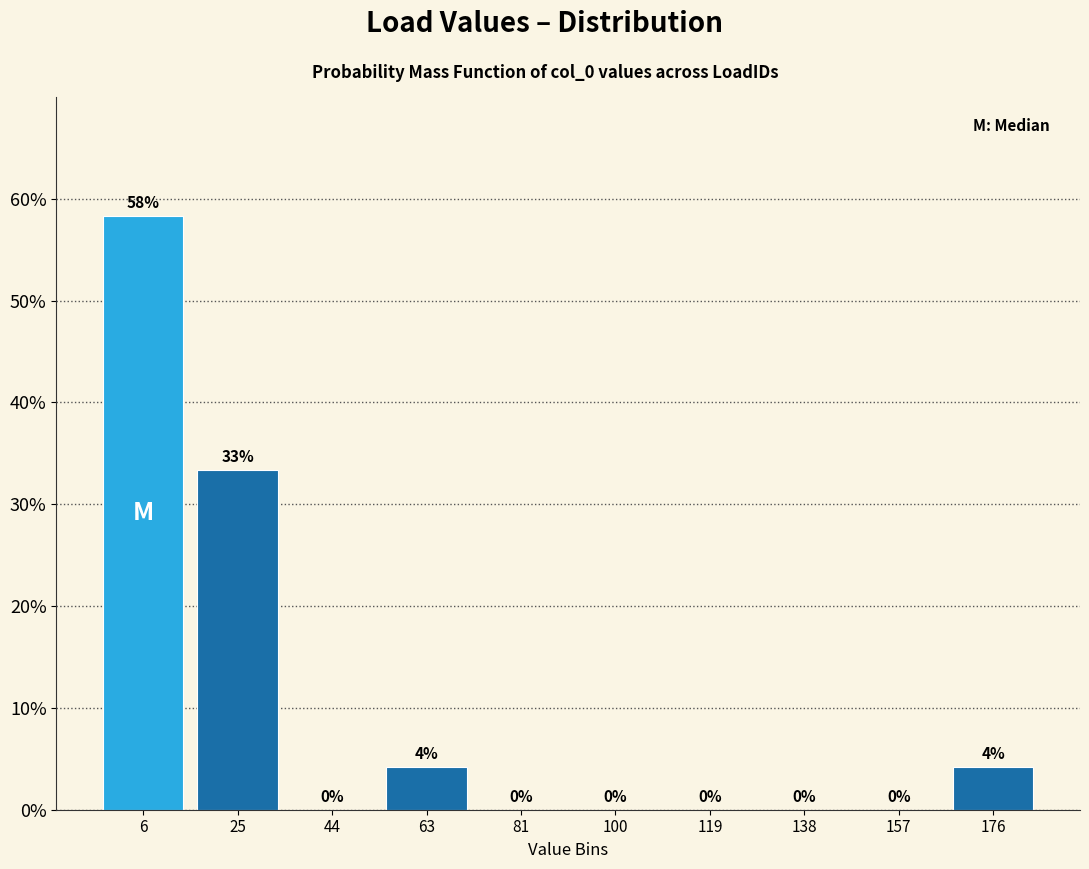

Which range on the x-axis has the tallest bar?

-4 to 16